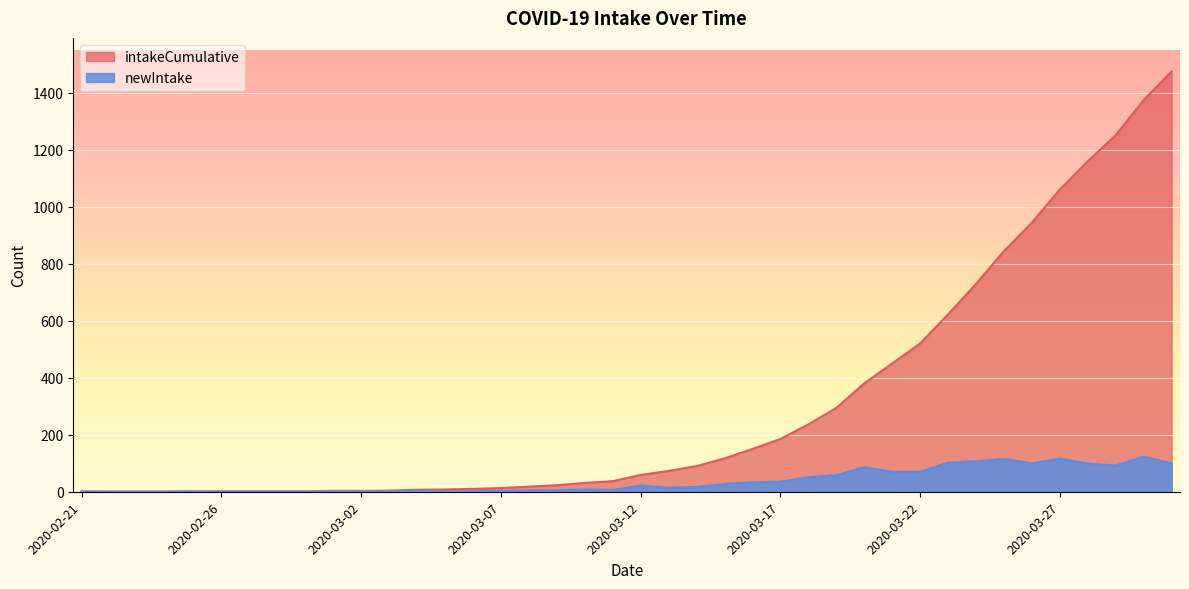

True or false: intakeCumulative and newIntake cross at least once.

False